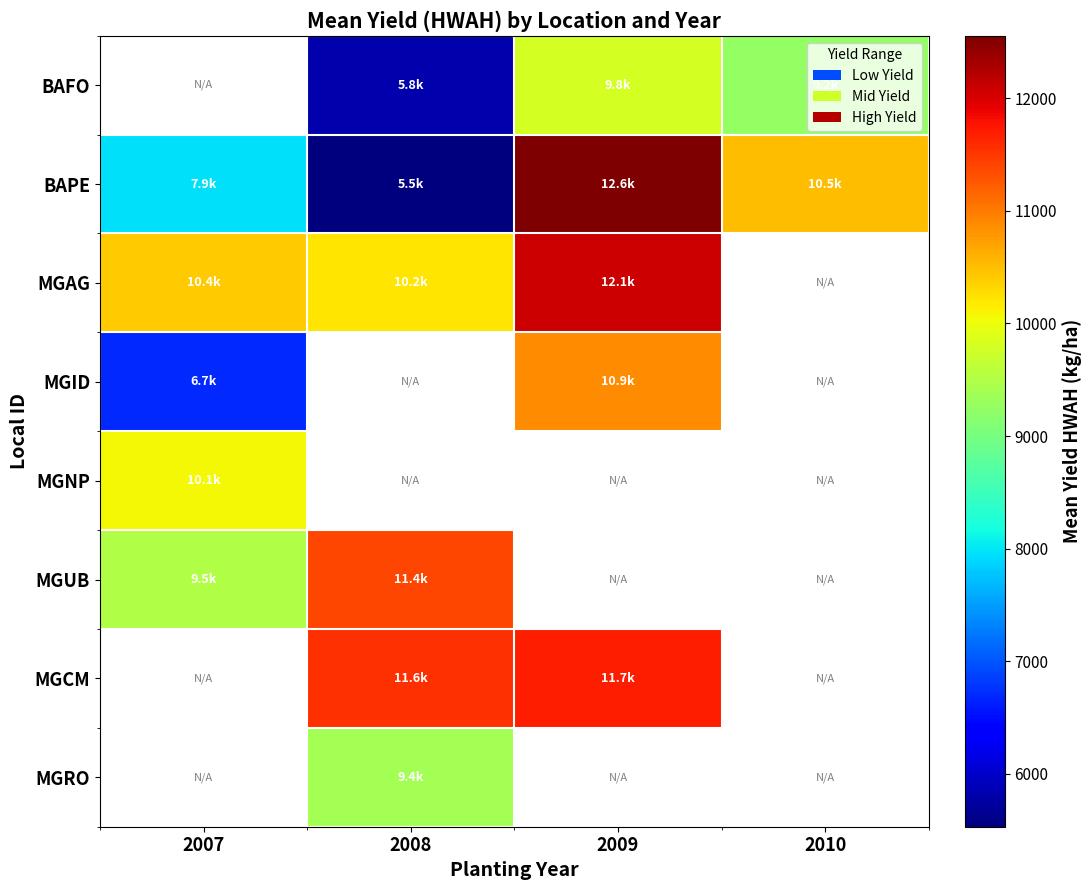

What is the difference between the highest and lowest values at 2010?

1255.0